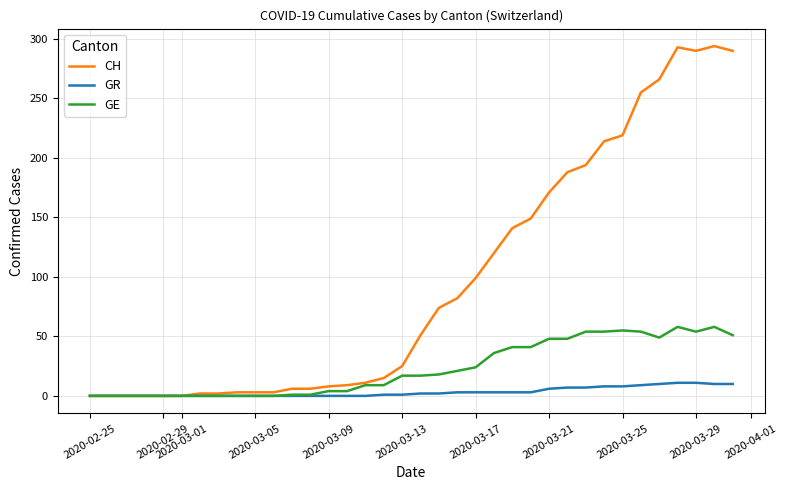

Which series has the widest spread of values?

CH